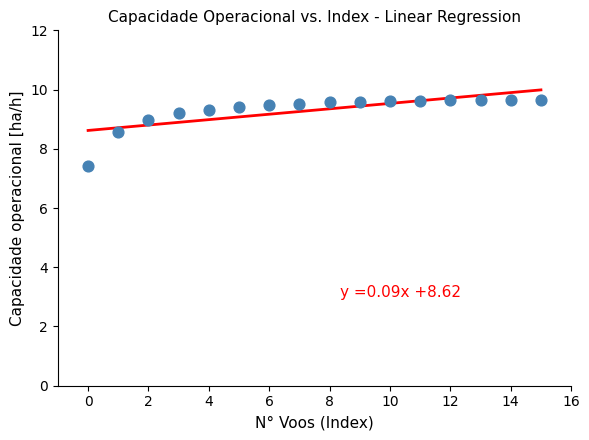

How many data points are displayed?

16